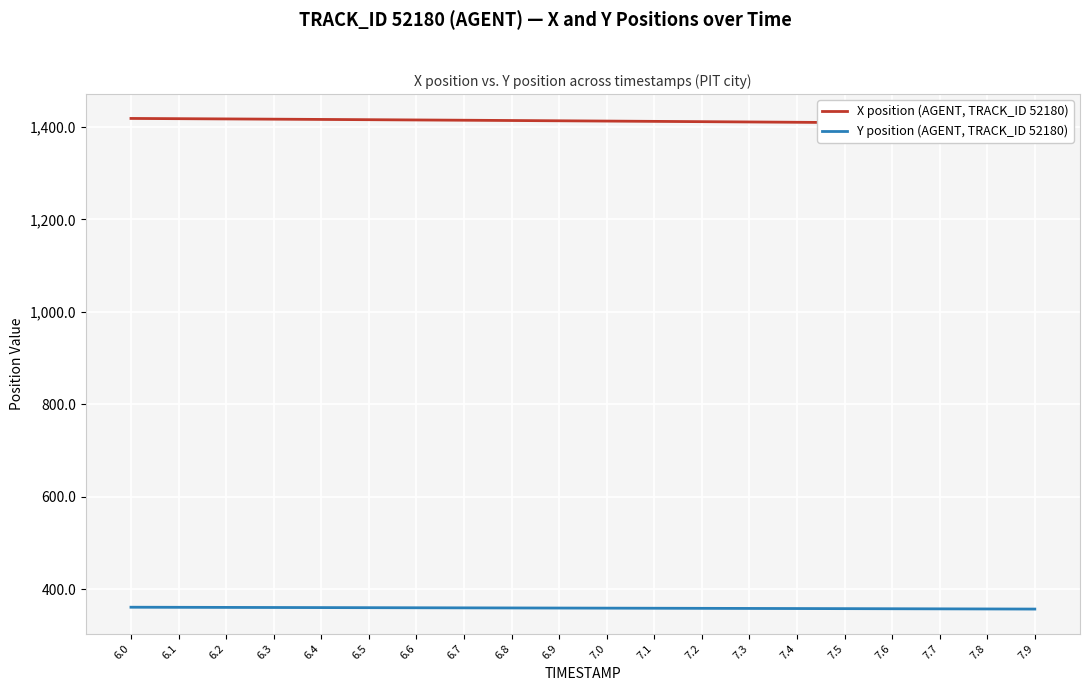

Rank the series at 7.4 from lowest to highest value.

Y position (AGENT, TRACK_ID 52180), X position (AGENT, TRACK_ID 52180)